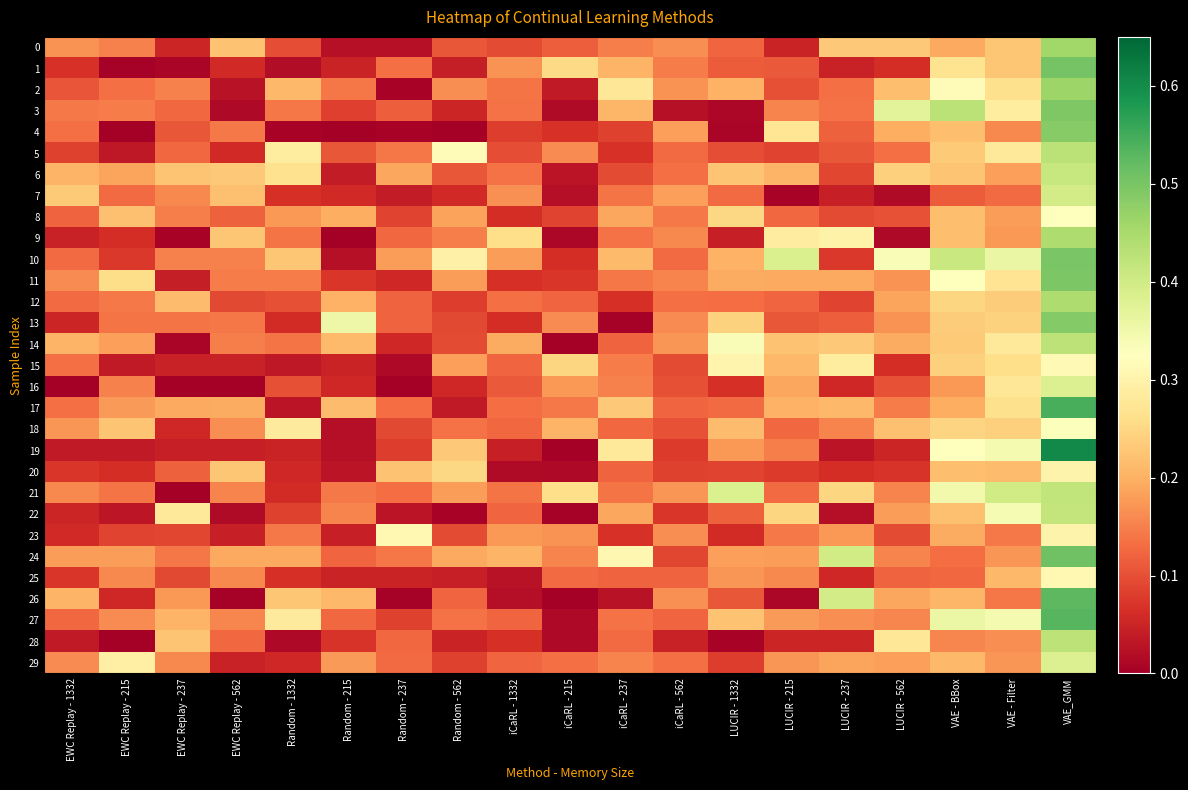

Reading right to left, what are all the values shown in this chart?

0: VAE_GMM=0.5	VAE - Filter=0.2	VAE - BBox=0.2	LUCIR - 562=0.2	LUCIR - 237=0.2	LUCIR - 215=0.0	LUCIR - 1332=0.1	iCaRL - 562=0.2	iCaRL - 237=0.1	iCaRL - 215=0.1	iCaRL - 1332=0.1	Random - 562=0.1	Random - 237=0.0	Random - 215=0.0	Random - 1332=0.1	EWC Replay - 562=0.2	EWC Replay - 237=0.1	EWC Replay - 215=0.2	EWC Replay - 1332=0.2
1: VAE_GMM=0.5	VAE - Filter=0.2	VAE - BBox=0.3	LUCIR - 562=0.1	LUCIR - 237=0.0	LUCIR - 215=0.1	LUCIR - 1332=0.1	iCaRL - 562=0.1	iCaRL - 237=0.2	iCaRL - 215=0.3	iCaRL - 1332=0.2	Random - 562=0.0	Random - 237=0.1	Random - 215=0.0	Random - 1332=0.0	EWC Replay - 562=0.1	EWC Replay - 237=0.0	EWC Replay - 215=0.0	EWC Replay - 1332=0.1
2: VAE_GMM=0.5	VAE - Filter=0.3	VAE - BBox=0.3	LUCIR - 562=0.2	LUCIR - 237=0.1	LUCIR - 215=0.1	LUCIR - 1332=0.2	iCaRL - 562=0.2	iCaRL - 237=0.3	iCaRL - 215=0.0	iCaRL - 1332=0.1	Random - 562=0.2	Random - 237=0.0	Random - 215=0.1	Random - 1332=0.2	EWC Replay - 562=0.0	EWC Replay - 237=0.2	EWC Replay - 215=0.1	EWC Replay - 1332=0.1
3: VAE_GMM=0.5	VAE - Filter=0.3	VAE - BBox=0.4	LUCIR - 562=0.4	LUCIR - 237=0.1	LUCIR - 215=0.2	LUCIR - 1332=0.0	iCaRL - 562=0.0	iCaRL - 237=0.2	iCaRL - 215=0.0	iCaRL - 1332=0.1	Random - 562=0.1	Random - 237=0.1	Random - 215=0.1	Random - 1332=0.1	EWC Replay - 562=0.0	EWC Replay - 237=0.1	EWC Replay - 215=0.1	EWC Replay - 1332=0.1
4: VAE_GMM=0.5	VAE - Filter=0.2	VAE - BBox=0.2	LUCIR - 562=0.2	LUCIR - 237=0.1	LUCIR - 215=0.3	LUCIR - 1332=0.0	iCaRL - 562=0.2	iCaRL - 237=0.1	iCaRL - 215=0.1	iCaRL - 1332=0.1	Random - 562=0.0	Random - 237=0.0	Random - 215=0.0	Random - 1332=0.0	EWC Replay - 562=0.1	EWC Replay - 237=0.1	EWC Replay - 215=0.0	EWC Replay - 1332=0.1
5: VAE_GMM=0.4	VAE - Filter=0.3	VAE - BBox=0.2	LUCIR - 562=0.1	LUCIR - 237=0.1	LUCIR - 215=0.1	LUCIR - 1332=0.1	iCaRL - 562=0.1	iCaRL - 237=0.1	iCaRL - 215=0.2	iCaRL - 1332=0.1	Random - 562=0.3	Random - 237=0.1	Random - 215=0.1	Random - 1332=0.3	EWC Replay - 562=0.1	EWC Replay - 237=0.1	EWC Replay - 215=0.0	EWC Replay - 1332=0.1
6: VAE_GMM=0.4	VAE - Filter=0.2	VAE - BBox=0.2	LUCIR - 562=0.2	LUCIR - 237=0.1	LUCIR - 215=0.2	LUCIR - 1332=0.2	iCaRL - 562=0.1	iCaRL - 237=0.1	iCaRL - 215=0.0	iCaRL - 1332=0.1	Random - 562=0.1	Random - 237=0.2	Random - 215=0.0	Random - 1332=0.3	EWC Replay - 562=0.2	EWC Replay - 237=0.2	EWC Replay - 215=0.2	EWC Replay - 1332=0.2
7: VAE_GMM=0.4	VAE - Filter=0.1	VAE - BBox=0.1	LUCIR - 562=0.0	LUCIR - 237=0.0	LUCIR - 215=0.0	LUCIR - 1332=0.1	iCaRL - 562=0.2	iCaRL - 237=0.1	iCaRL - 215=0.0	iCaRL - 1332=0.2	Random - 562=0.1	Random - 237=0.0	Random - 215=0.1	Random - 1332=0.1	EWC Replay - 562=0.2	EWC Replay - 237=0.2	EWC Replay - 215=0.1	EWC Replay - 1332=0.2
8: VAE_GMM=0.3	VAE - Filter=0.2	VAE - BBox=0.2	LUCIR - 562=0.1	LUCIR - 237=0.1	LUCIR - 215=0.1	LUCIR - 1332=0.2	iCaRL - 562=0.1	iCaRL - 237=0.2	iCaRL - 215=0.1	iCaRL - 1332=0.1	Random - 562=0.2	Random - 237=0.1	Random - 215=0.2	Random - 1332=0.2	EWC Replay - 562=0.1	EWC Replay - 237=0.1	EWC Replay - 215=0.2	EWC Replay - 1332=0.1
9: VAE_GMM=0.4	VAE - Filter=0.2	VAE - BBox=0.2	LUCIR - 562=0.0	LUCIR - 237=0.3	LUCIR - 215=0.3	LUCIR - 1332=0.0	iCaRL - 562=0.2	iCaRL - 237=0.1	iCaRL - 215=0.0	iCaRL - 1332=0.3	Random - 562=0.1	Random - 237=0.1	Random - 215=0.0	Random - 1332=0.1	EWC Replay - 562=0.2	EWC Replay - 237=0.0	EWC Replay - 215=0.1	EWC Replay - 1332=0.0
10: VAE_GMM=0.5	VAE - Filter=0.4	VAE - BBox=0.4	LUCIR - 562=0.3	LUCIR - 237=0.1	LUCIR - 215=0.4	LUCIR - 1332=0.2	iCaRL - 562=0.1	iCaRL - 237=0.2	iCaRL - 215=0.1	iCaRL - 1332=0.2	Random - 562=0.3	Random - 237=0.2	Random - 215=0.0	Random - 1332=0.2	EWC Replay - 562=0.2	EWC Replay - 237=0.2	EWC Replay - 215=0.1	EWC Replay - 1332=0.1
11: VAE_GMM=0.5	VAE - Filter=0.3	VAE - BBox=0.3	LUCIR - 562=0.2	LUCIR - 237=0.2	LUCIR - 215=0.2	LUCIR - 1332=0.2	iCaRL - 562=0.2	iCaRL - 237=0.1	iCaRL - 215=0.1	iCaRL - 1332=0.1	Random - 562=0.2	Random - 237=0.1	Random - 215=0.1	Random - 1332=0.1	EWC Replay - 562=0.1	EWC Replay - 237=0.0	EWC Replay - 215=0.3	EWC Replay - 1332=0.2
12: VAE_GMM=0.4	VAE - Filter=0.2	VAE - BBox=0.2	LUCIR - 562=0.2	LUCIR - 237=0.1	LUCIR - 215=0.1	LUCIR - 1332=0.1	iCaRL - 562=0.1	iCaRL - 237=0.1	iCaRL - 215=0.1	iCaRL - 1332=0.1	Random - 562=0.1	Random - 237=0.1	Random - 215=0.2	Random - 1332=0.1	EWC Replay - 562=0.1	EWC Replay - 237=0.2	EWC Replay - 215=0.1	EWC Replay - 1332=0.1
13: VAE_GMM=0.5	VAE - Filter=0.2	VAE - BBox=0.2	LUCIR - 562=0.2	LUCIR - 237=0.1	LUCIR - 215=0.1	LUCIR - 1332=0.2	iCaRL - 562=0.2	iCaRL - 237=0.0	iCaRL - 215=0.2	iCaRL - 1332=0.1	Random - 562=0.1	Random - 237=0.1	Random - 215=0.4	Random - 1332=0.1	EWC Replay - 562=0.1	EWC Replay - 237=0.1	EWC Replay - 215=0.1	EWC Replay - 1332=0.1
14: VAE_GMM=0.4	VAE - Filter=0.3	VAE - BBox=0.2	LUCIR - 562=0.2	LUCIR - 237=0.2	LUCIR - 215=0.2	LUCIR - 1332=0.3	iCaRL - 562=0.2	iCaRL - 237=0.1	iCaRL - 215=0.0	iCaRL - 1332=0.2	Random - 562=0.1	Random - 237=0.1	Random - 215=0.2	Random - 1332=0.1	EWC Replay - 562=0.1	EWC Replay - 237=0.0	EWC Replay - 215=0.2	EWC Replay - 1332=0.2
15: VAE_GMM=0.3	VAE - Filter=0.3	VAE - BBox=0.2	LUCIR - 562=0.1	LUCIR - 237=0.3	LUCIR - 215=0.2	LUCIR - 1332=0.3	iCaRL - 562=0.1	iCaRL - 237=0.1	iCaRL - 215=0.2	iCaRL - 1332=0.1	Random - 562=0.2	Random - 237=0.0	Random - 215=0.0	Random - 1332=0.0	EWC Replay - 562=0.0	EWC Replay - 237=0.0	EWC Replay - 215=0.0	EWC Replay - 1332=0.1
16: VAE_GMM=0.4	VAE - Filter=0.3	VAE - BBox=0.2	LUCIR - 562=0.1	LUCIR - 237=0.1	LUCIR - 215=0.2	LUCIR - 1332=0.1	iCaRL - 562=0.1	iCaRL - 237=0.2	iCaRL - 215=0.2	iCaRL - 1332=0.1	Random - 562=0.1	Random - 237=0.0	Random - 215=0.1	Random - 1332=0.1	EWC Replay - 562=0.0	EWC Replay - 237=0.0	EWC Replay - 215=0.2	EWC Replay - 1332=0.0
17: VAE_GMM=0.5	VAE - Filter=0.3	VAE - BBox=0.2	LUCIR - 562=0.1	LUCIR - 237=0.2	LUCIR - 215=0.2	LUCIR - 1332=0.1	iCaRL - 562=0.1	iCaRL - 237=0.2	iCaRL - 215=0.1	iCaRL - 1332=0.1	Random - 562=0.0	Random - 237=0.1	Random - 215=0.2	Random - 1332=0.0	EWC Replay - 562=0.2	EWC Replay - 237=0.2	EWC Replay - 215=0.2	EWC Replay - 1332=0.1
18: VAE_GMM=0.3	VAE - Filter=0.2	VAE - BBox=0.2	LUCIR - 562=0.2	LUCIR - 237=0.2	LUCIR - 215=0.1	LUCIR - 1332=0.2	iCaRL - 562=0.1	iCaRL - 237=0.1	iCaRL - 215=0.2	iCaRL - 1332=0.1	Random - 562=0.1	Random - 237=0.1	Random - 215=0.0	Random - 1332=0.3	EWC Replay - 562=0.2	EWC Replay - 237=0.1	EWC Replay - 215=0.2	EWC Replay - 1332=0.2
19: VAE_GMM=0.6	VAE - Filter=0.3	VAE - BBox=0.3	LUCIR - 562=0.1	LUCIR - 237=0.0	LUCIR - 215=0.1	LUCIR - 1332=0.2	iCaRL - 562=0.1	iCaRL - 237=0.3	iCaRL - 215=0.0	iCaRL - 1332=0.0	Random - 562=0.2	Random - 237=0.1	Random - 215=0.0	Random - 1332=0.0	EWC Replay - 562=0.0	EWC Replay - 237=0.0	EWC Replay - 215=0.0	EWC Replay - 1332=0.0
20: VAE_GMM=0.3	VAE - Filter=0.2	VAE - BBox=0.2	LUCIR - 562=0.1	LUCIR - 237=0.1	LUCIR - 215=0.1	LUCIR - 1332=0.1	iCaRL - 562=0.1	iCaRL - 237=0.1	iCaRL - 215=0.0	iCaRL - 1332=0.0	Random - 562=0.2	Random - 237=0.2	Random - 215=0.0	Random - 1332=0.1	EWC Replay - 562=0.2	EWC Replay - 237=0.1	EWC Replay - 215=0.1	EWC Replay - 1332=0.1
21: VAE_GMM=0.4	VAE - Filter=0.4	VAE - BBox=0.3	LUCIR - 562=0.2	LUCIR - 237=0.2	LUCIR - 215=0.1	LUCIR - 1332=0.4	iCaRL - 562=0.2	iCaRL - 237=0.1	iCaRL - 215=0.3	iCaRL - 1332=0.1	Random - 562=0.2	Random - 237=0.1	Random - 215=0.1	Random - 1332=0.1	EWC Replay - 562=0.2	EWC Replay - 237=0.0	EWC Replay - 215=0.1	EWC Replay - 1332=0.2
22: VAE_GMM=0.4	VAE - Filter=0.3	VAE - BBox=0.2	LUCIR - 562=0.2	LUCIR - 237=0.0	LUCIR - 215=0.2	LUCIR - 1332=0.1	iCaRL - 562=0.1	iCaRL - 237=0.2	iCaRL - 215=0.0	iCaRL - 1332=0.1	Random - 562=0.0	Random - 237=0.0	Random - 215=0.2	Random - 1332=0.1	EWC Replay - 562=0.0	EWC Replay - 237=0.3	EWC Replay - 215=0.0	EWC Replay - 1332=0.1
23: VAE_GMM=0.3	VAE - Filter=0.1	VAE - BBox=0.2	LUCIR - 562=0.1	LUCIR - 237=0.2	LUCIR - 215=0.1	LUCIR - 1332=0.1	iCaRL - 562=0.2	iCaRL - 237=0.1	iCaRL - 215=0.2	iCaRL - 1332=0.2	Random - 562=0.1	Random - 237=0.3	Random - 215=0.0	Random - 1332=0.1	EWC Replay - 562=0.0	EWC Replay - 237=0.1	EWC Replay - 215=0.1	EWC Replay - 1332=0.1
24: VAE_GMM=0.5	VAE - Filter=0.2	VAE - BBox=0.1	LUCIR - 562=0.2	LUCIR - 237=0.4	LUCIR - 215=0.2	LUCIR - 1332=0.2	iCaRL - 562=0.1	iCaRL - 237=0.3	iCaRL - 215=0.2	iCaRL - 1332=0.2	Random - 562=0.2	Random - 237=0.1	Random - 215=0.1	Random - 1332=0.2	EWC Replay - 562=0.2	EWC Replay - 237=0.1	EWC Replay - 215=0.2	EWC Replay - 1332=0.2
25: VAE_GMM=0.3	VAE - Filter=0.2	VAE - BBox=0.1	LUCIR - 562=0.1	LUCIR - 237=0.1	LUCIR - 215=0.2	LUCIR - 1332=0.2	iCaRL - 562=0.1	iCaRL - 237=0.1	iCaRL - 215=0.1	iCaRL - 1332=0.0	Random - 562=0.0	Random - 237=0.0	Random - 215=0.0	Random - 1332=0.1	EWC Replay - 562=0.2	EWC Replay - 237=0.1	EWC Replay - 215=0.2	EWC Replay - 1332=0.1
26: VAE_GMM=0.5	VAE - Filter=0.1	VAE - BBox=0.2	LUCIR - 562=0.2	LUCIR - 237=0.4	LUCIR - 215=0.0	LUCIR - 1332=0.1	iCaRL - 562=0.2	iCaRL - 237=0.0	iCaRL - 215=0.0	iCaRL - 1332=0.0	Random - 562=0.1	Random - 237=0.0	Random - 215=0.2	Random - 1332=0.2	EWC Replay - 562=0.0	EWC Replay - 237=0.2	EWC Replay - 215=0.1	EWC Replay - 1332=0.2
27: VAE_GMM=0.5	VAE - Filter=0.3	VAE - BBox=0.4	LUCIR - 562=0.2	LUCIR - 237=0.2	LUCIR - 215=0.2	LUCIR - 1332=0.2	iCaRL - 562=0.1	iCaRL - 237=0.1	iCaRL - 215=0.0	iCaRL - 1332=0.1	Random - 562=0.1	Random - 237=0.1	Random - 215=0.1	Random - 1332=0.3	EWC Replay - 562=0.2	EWC Replay - 237=0.2	EWC Replay - 215=0.2	EWC Replay - 1332=0.1
28: VAE_GMM=0.4	VAE - Filter=0.2	VAE - BBox=0.2	LUCIR - 562=0.3	LUCIR - 237=0.1	LUCIR - 215=0.1	LUCIR - 1332=0.0	iCaRL - 562=0.0	iCaRL - 237=0.1	iCaRL - 215=0.0	iCaRL - 1332=0.1	Random - 562=0.0	Random - 237=0.1	Random - 215=0.1	Random - 1332=0.0	EWC Replay - 562=0.1	EWC Replay - 237=0.2	EWC Replay - 215=0.0	EWC Replay - 1332=0.0
29: VAE_GMM=0.4	VAE - Filter=0.2	VAE - BBox=0.2	LUCIR - 562=0.2	LUCIR - 237=0.2	LUCIR - 215=0.2	LUCIR - 1332=0.1	iCaRL - 562=0.1	iCaRL - 237=0.2	iCaRL - 215=0.1	iCaRL - 1332=0.1	Random - 562=0.1	Random - 237=0.1	Random - 215=0.2	Random - 1332=0.1	EWC Replay - 562=0.0	EWC Replay - 237=0.2	EWC Replay - 215=0.3	EWC Replay - 1332=0.2